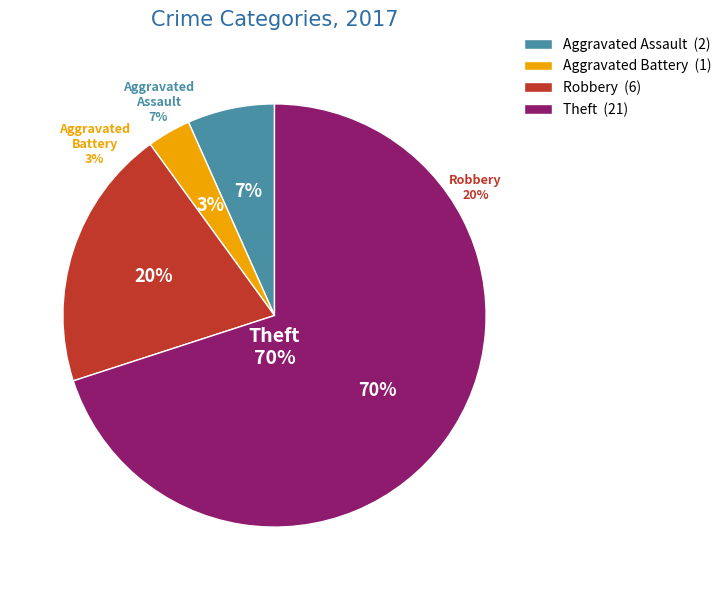

To the nearest percent, what percentage of the pie is Theft?

70%